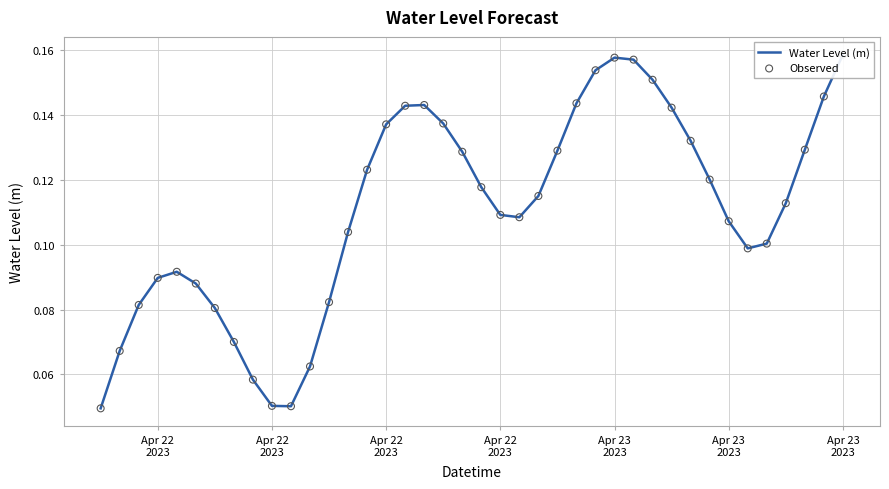

Which series reaches the maximum Y coordinate?

Water Level (m)